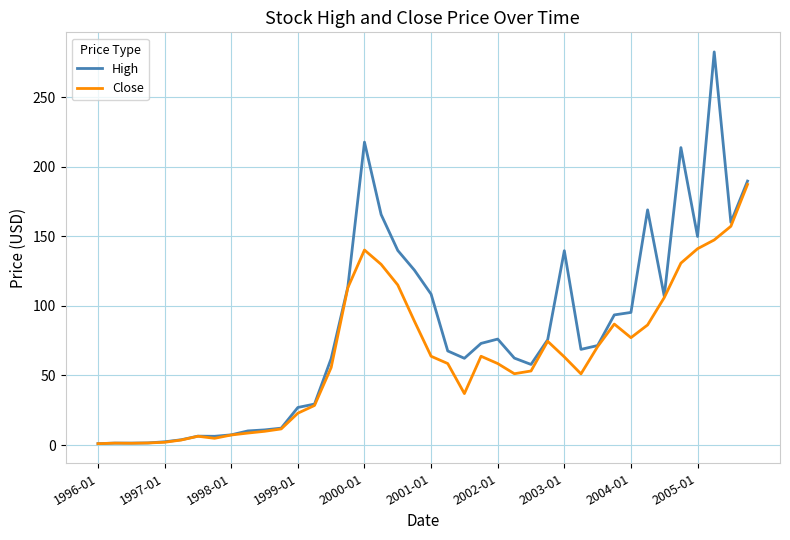

List the series in order of their overall mean, highest first.

High, Close